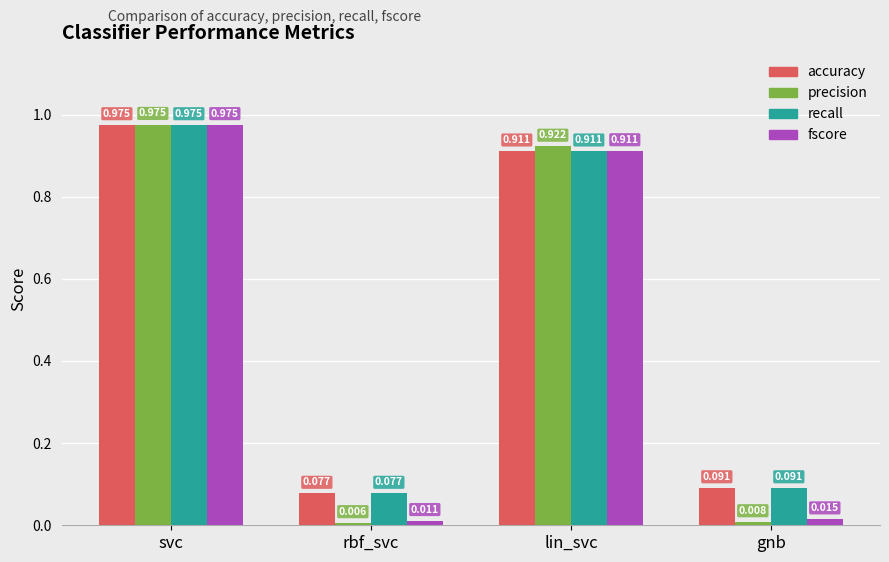

Which series has the widest spread of values?

precision